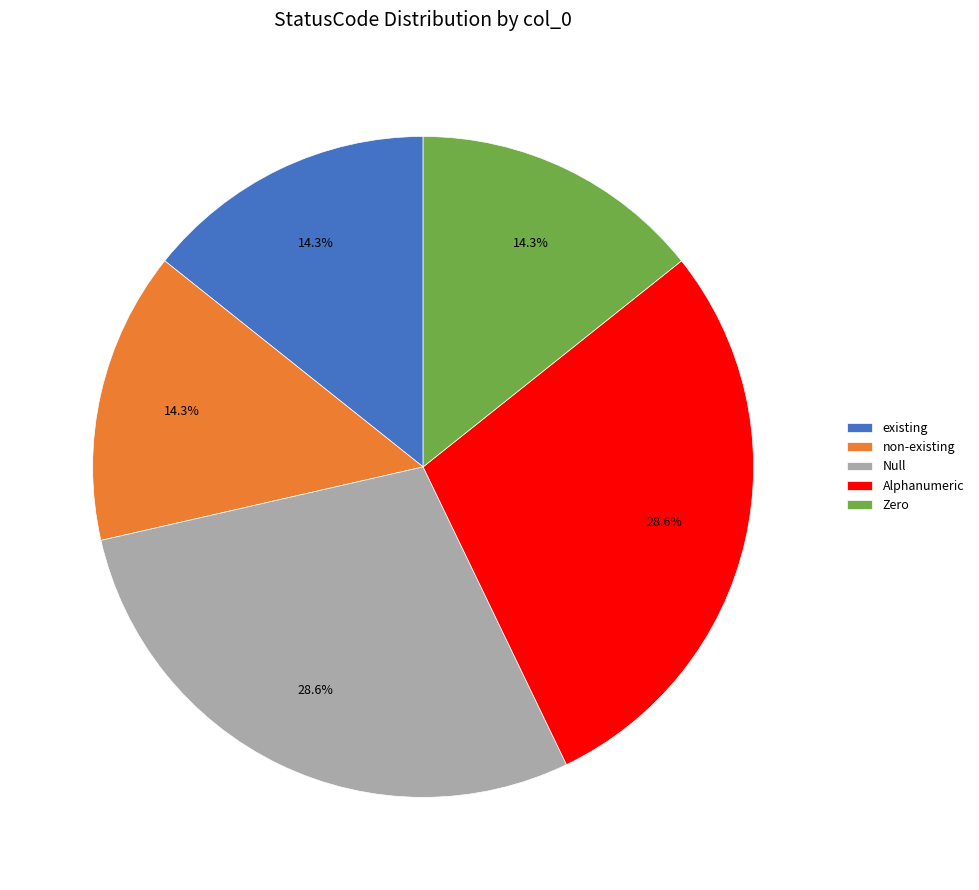

Count the number of slices in the pie.

5